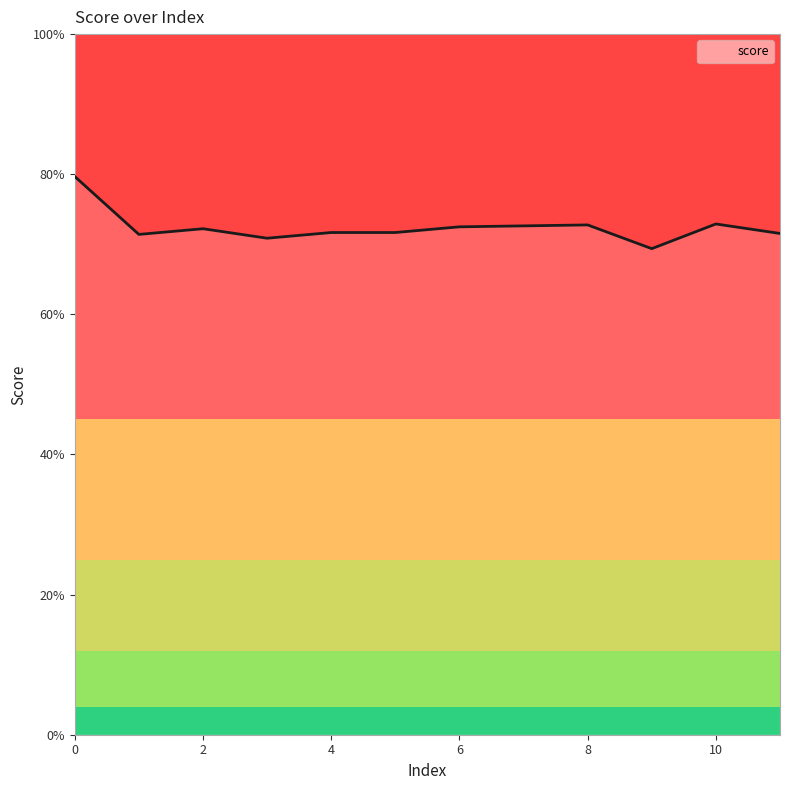

What is the average value?

0.7